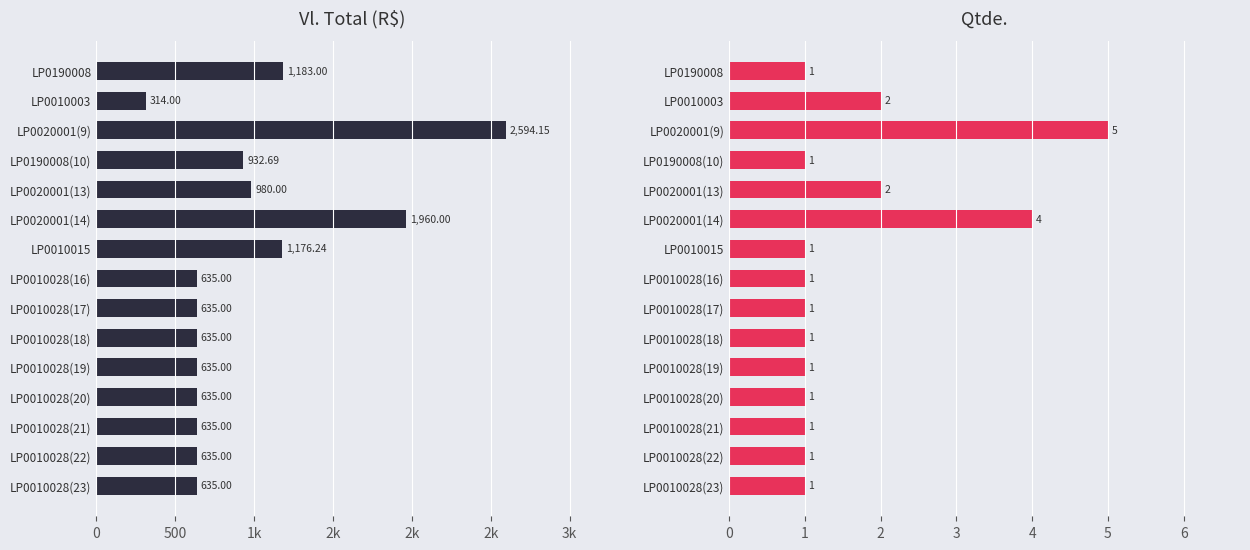

What is the value of the Qtde. bar at the 11th from the left?

1.0